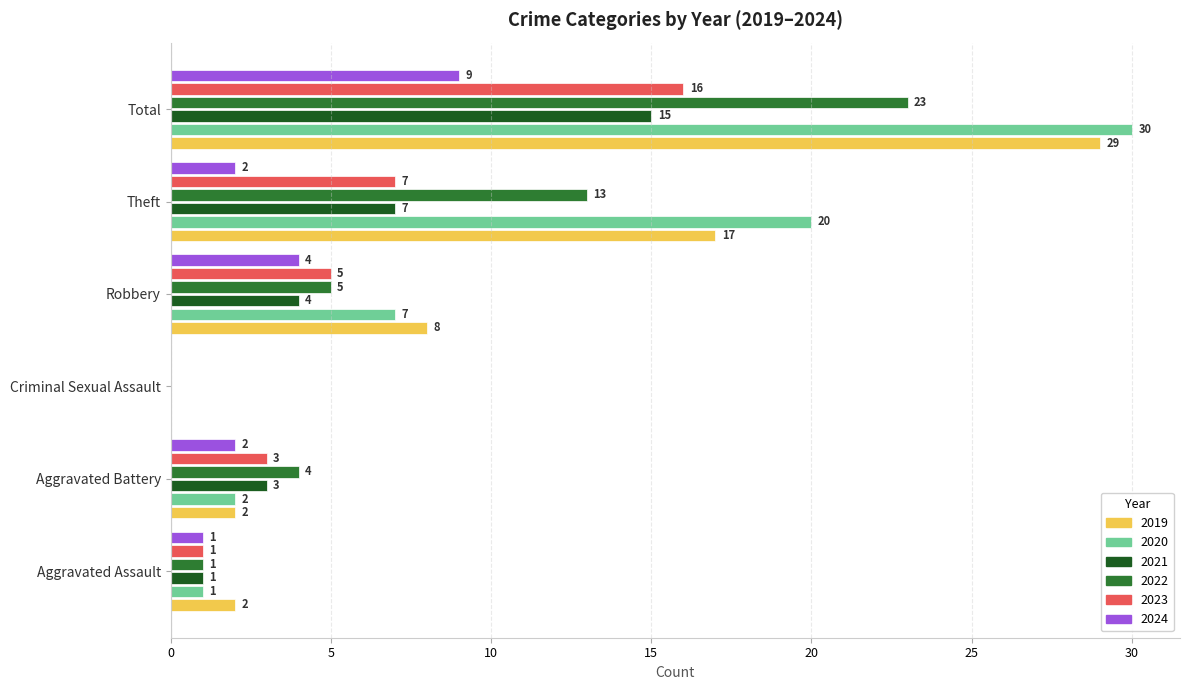

What is the greatest value displayed?

30